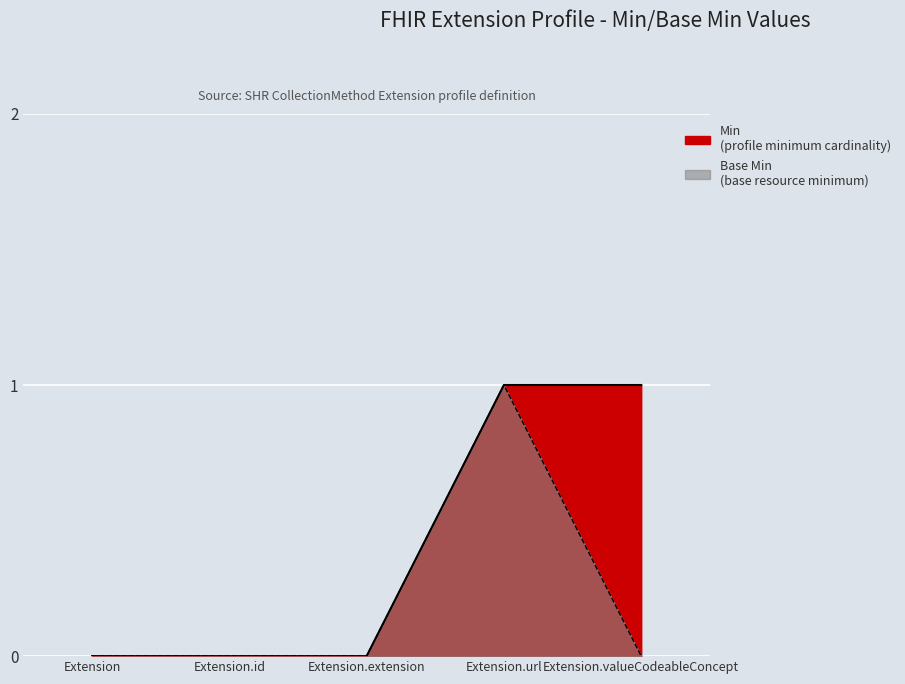

How many values in Base Min are above zero?

1